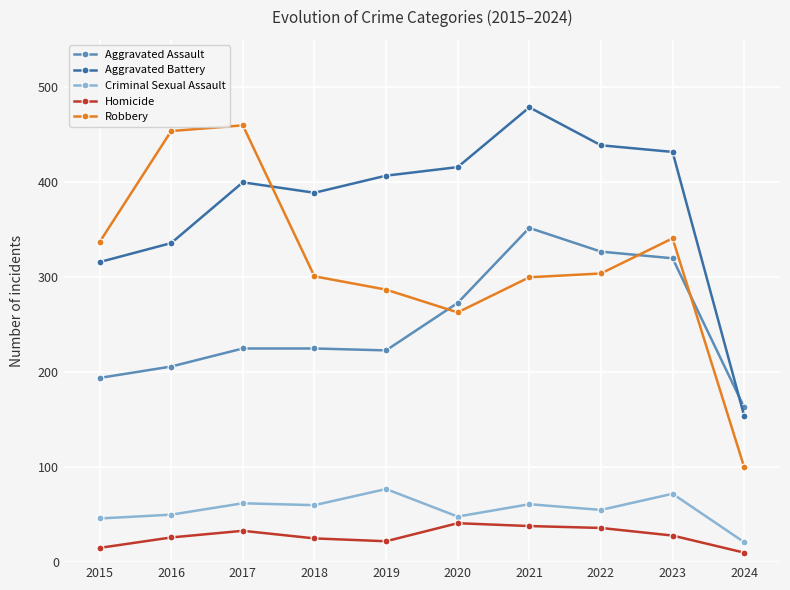

The value of Aggravated Assault at 2018 is 225. True or false?

True